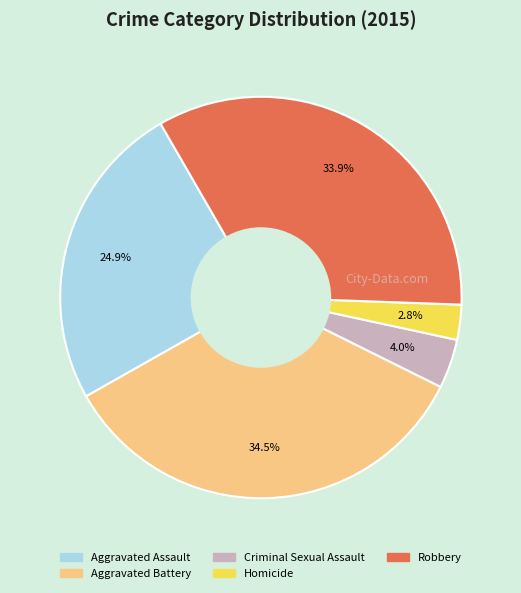

Does Aggravated Battery account for over 50% of the chart?

No